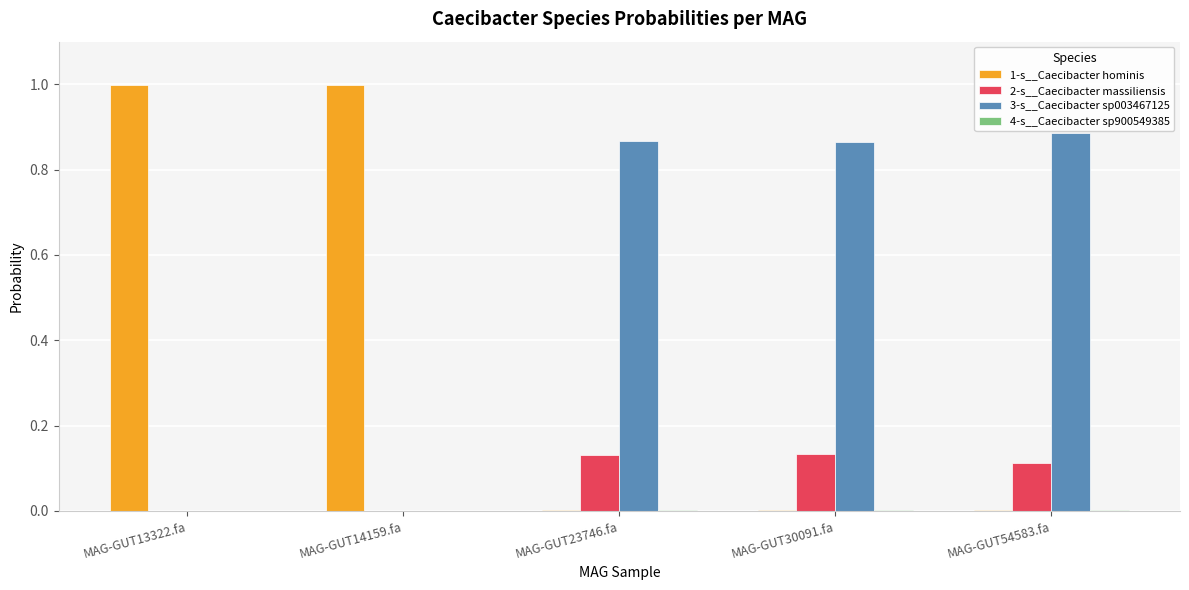

How many data points does each series have?

5